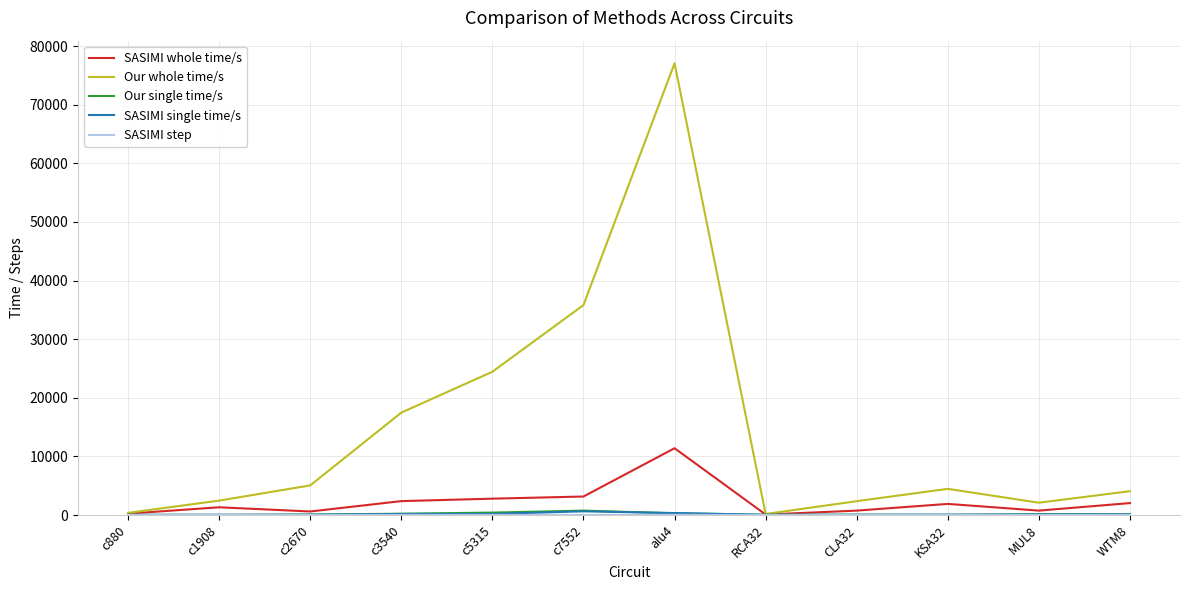

Which series changed the most between c3540 and KSA32?

Our whole time/s